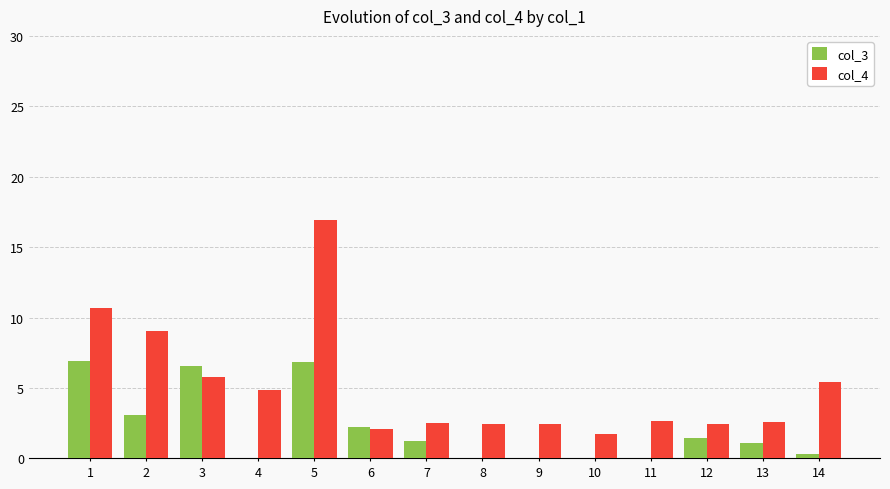

What are all the series names shown in the legend?

col_3, col_4